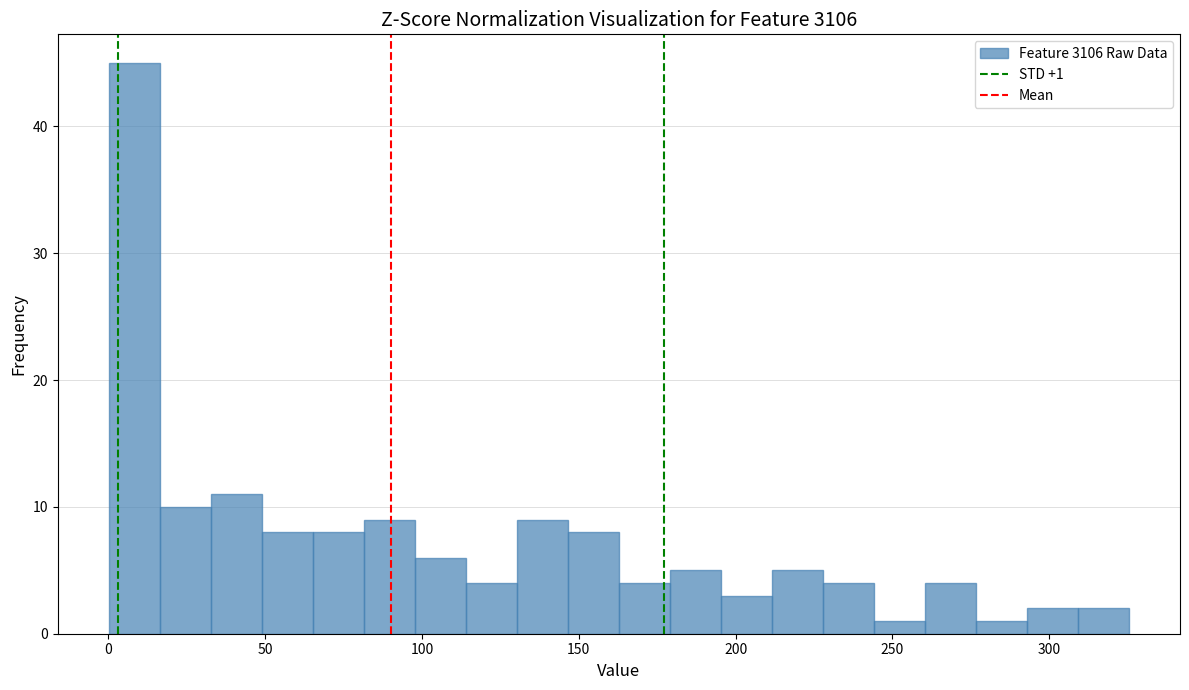

Read against the x-axis, roughly where is the centre of the tallest bar?

10